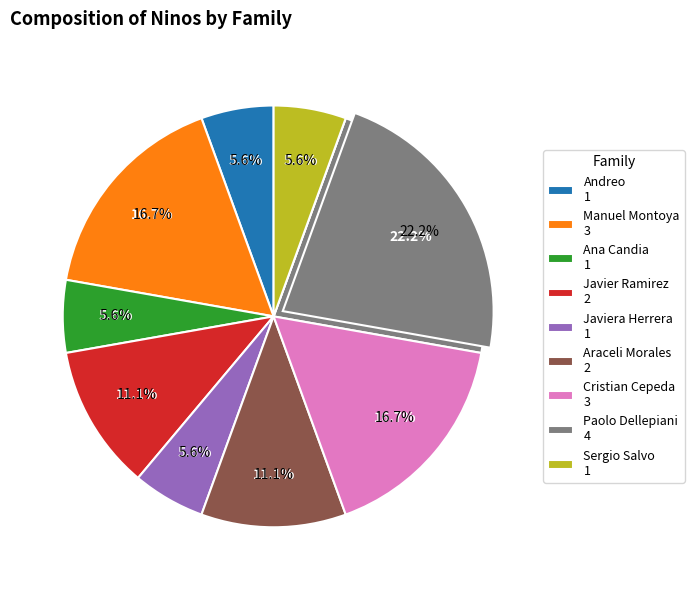

What is the ratio of the value at Andreo to the value at Manuel Montoya?

0.3